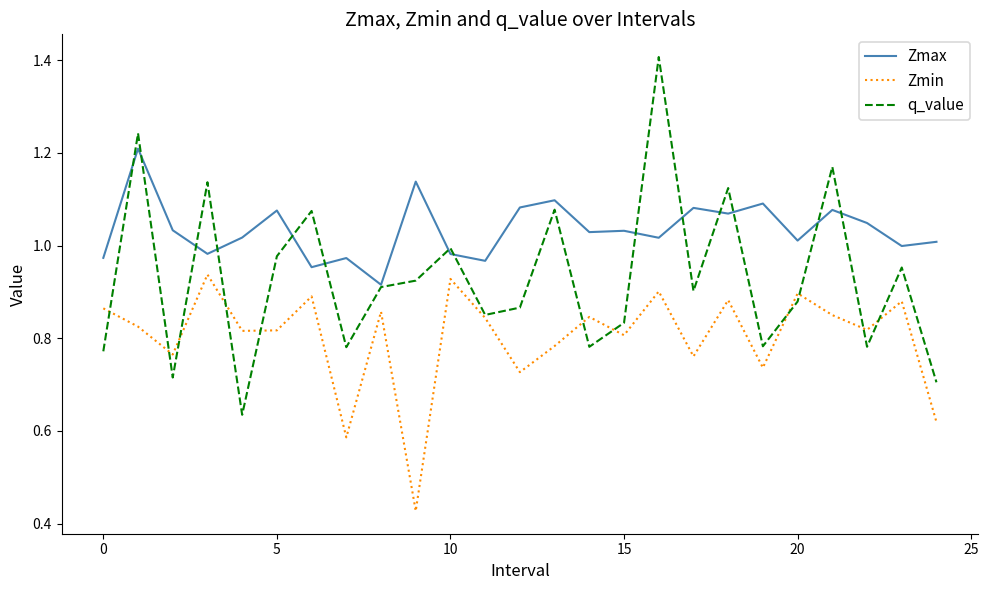

True or false: Zmin and Zmax cross at least once.

False